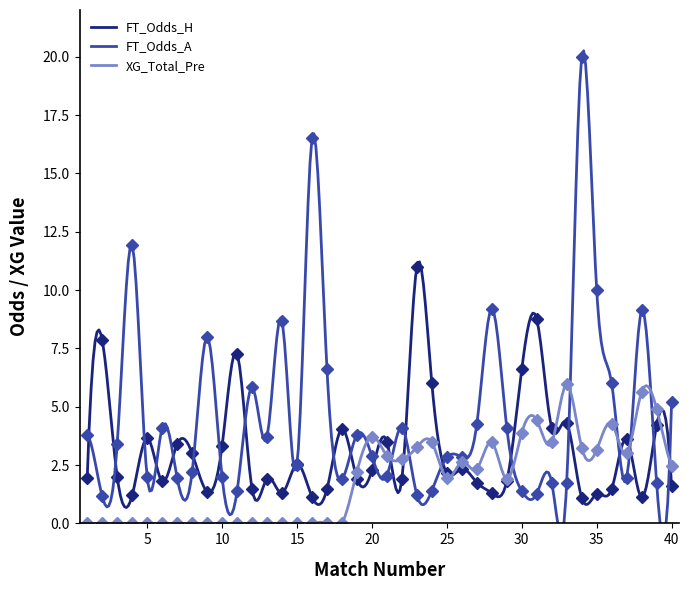

True or false: XG_Total_Pre has more than 2 interior local peaks.

True